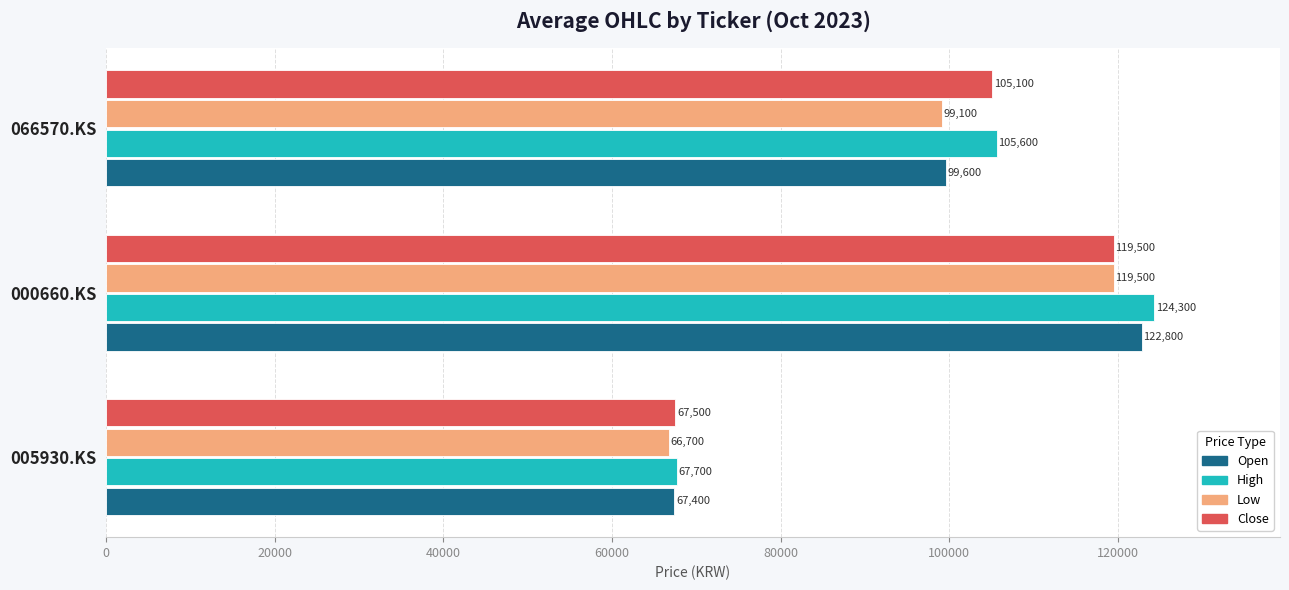

How many series are shown in this chart?

4